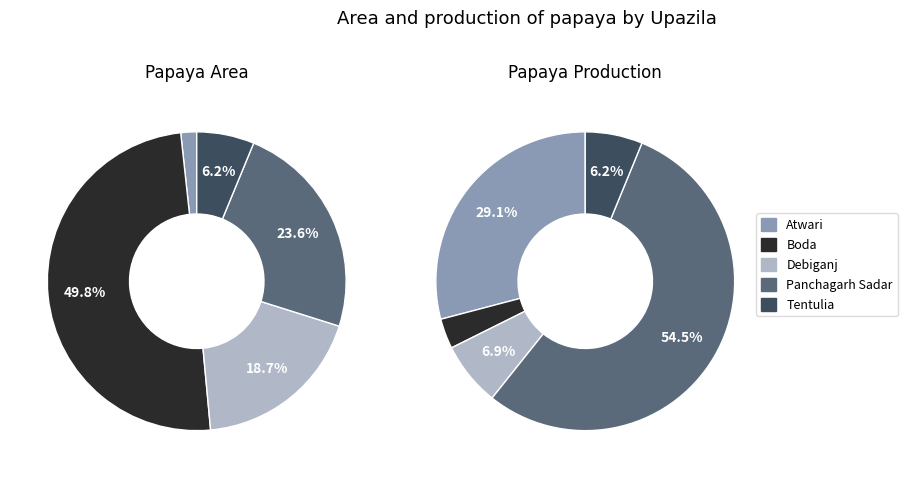

What is the spread (max minus min) of values at Tentulia?

71.0